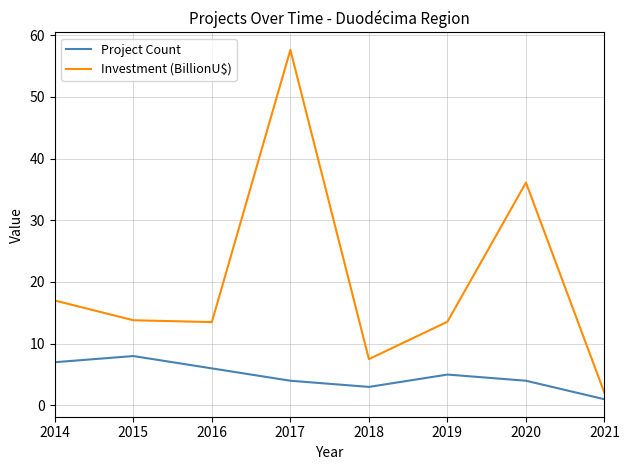

What is the sum of the Investment (BillionU$) values at 2016 and 2021?

15.5